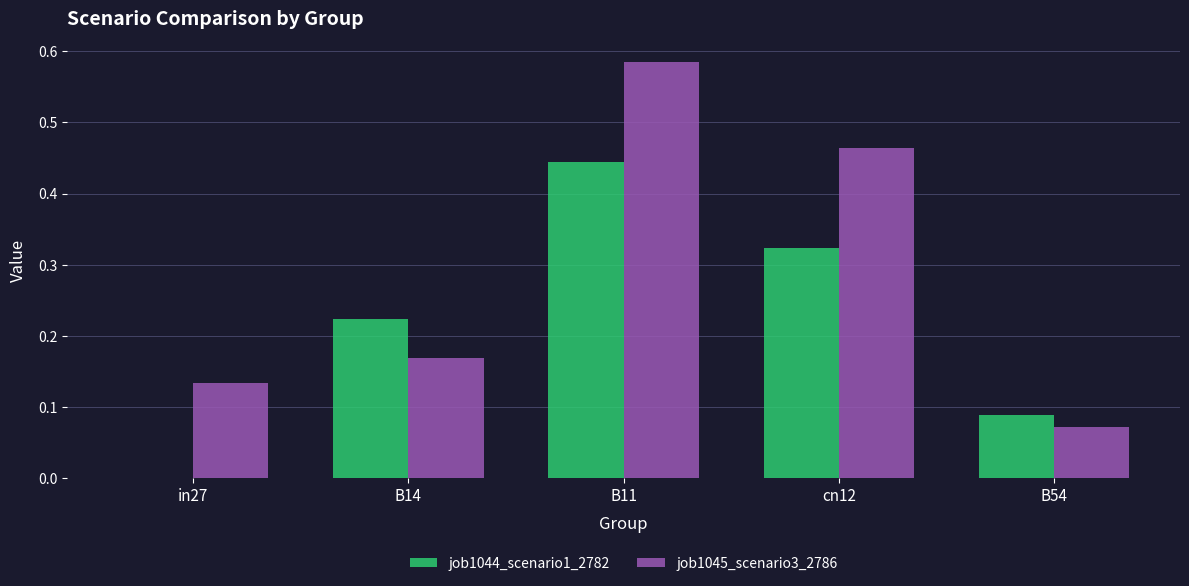

Which series changed the most between in27 and B11?

job1045_scenario3_2786